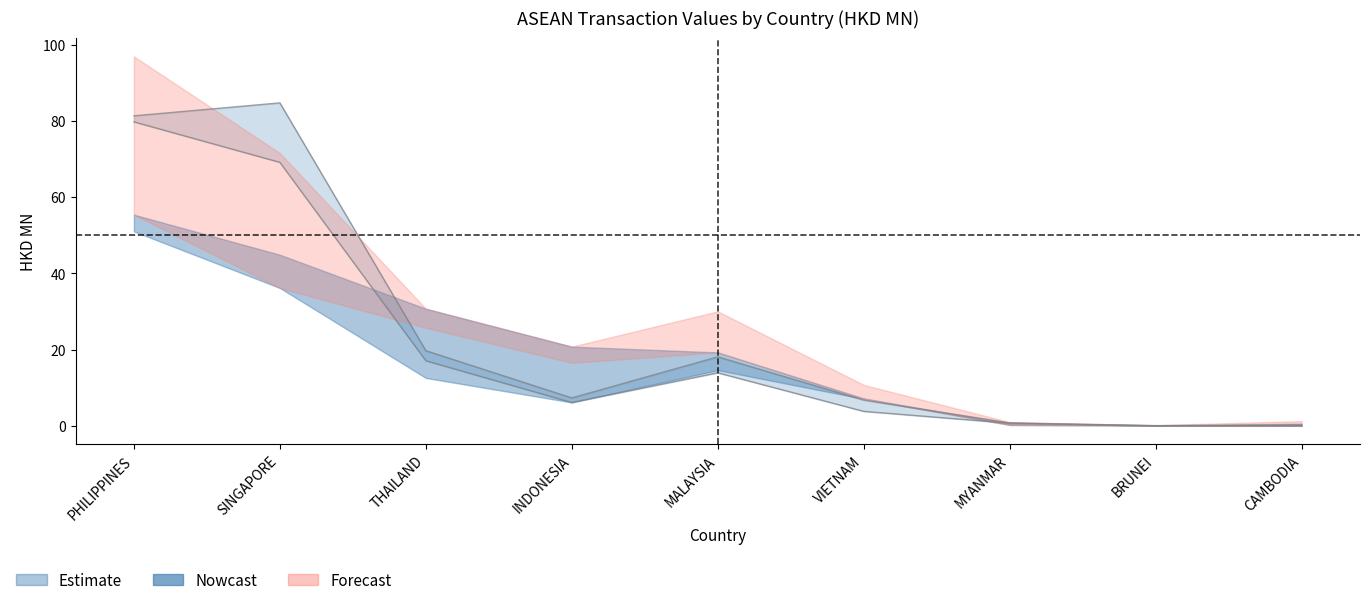

What is the difference between the 201712 values at CAMBODIA and VIETNAM?

6.5